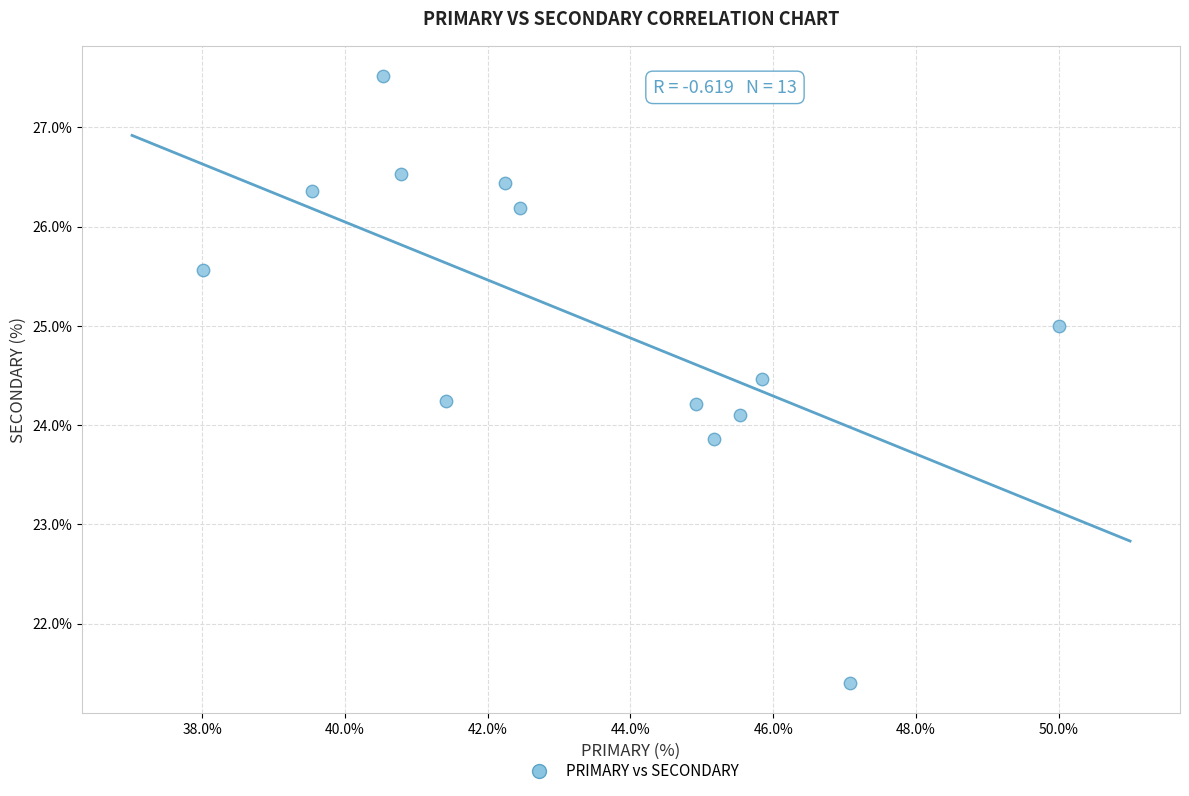

What is the range of Y values (max minus min)?

6.1